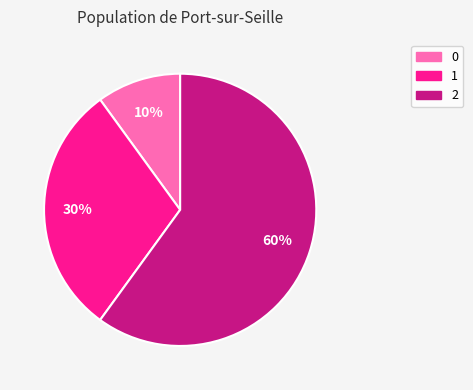

What is the ratio of the value at 2 to the value at 1?

2.0